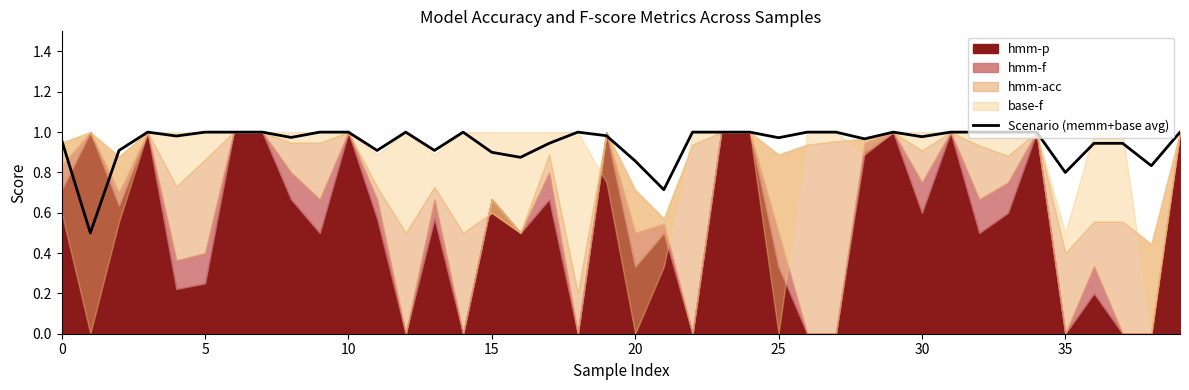

Which label corresponds to the largest value in the chart?

15